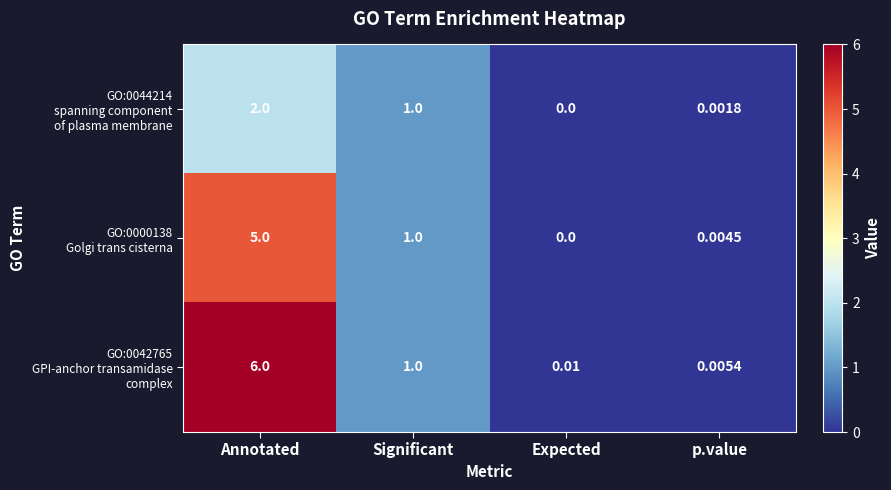

Which label corresponds to the smallest value in the chart?

Expected